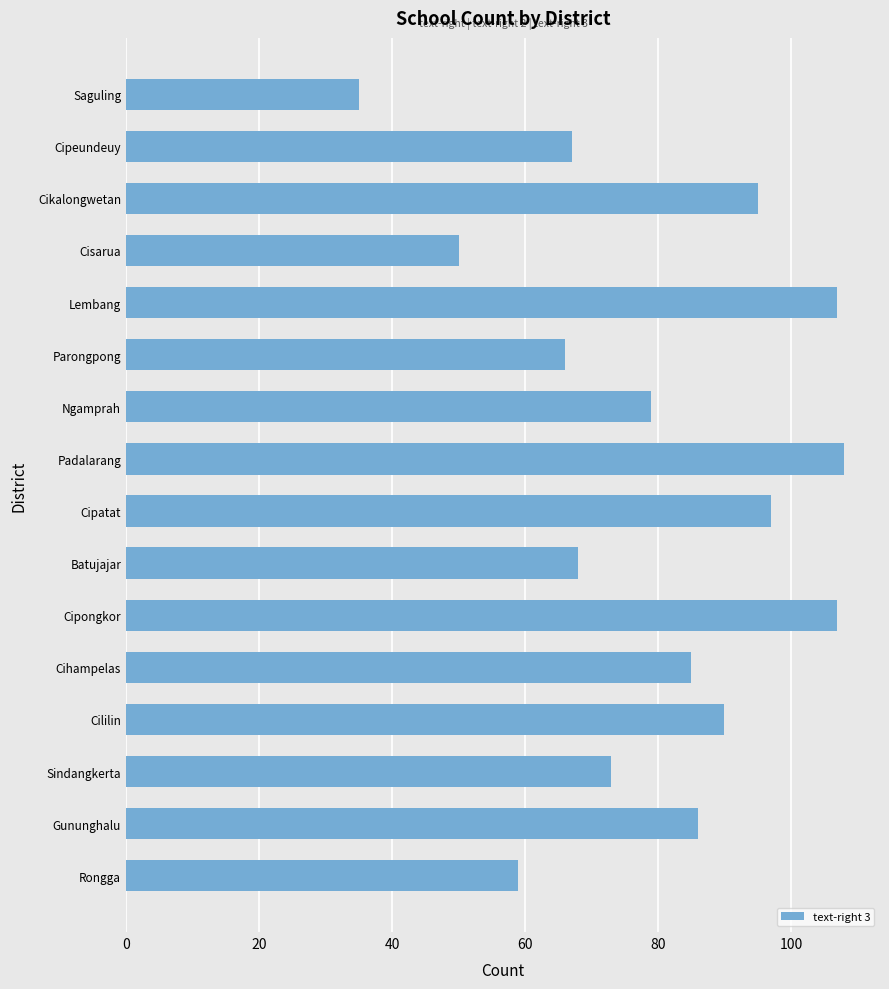

Which category has the lowest value across all series?

Saguling